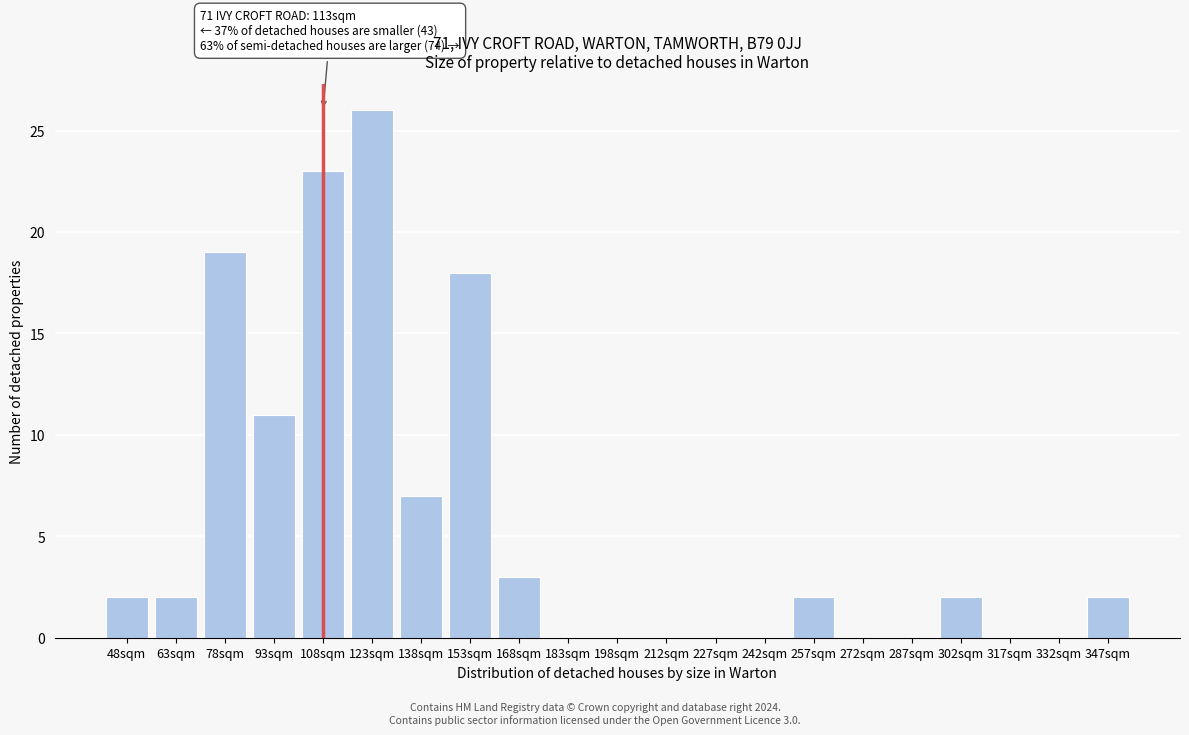

Reading left to right, list all the values displayed in this chart.

48sqm=2	63sqm=2	78sqm=19	93sqm=11	108sqm=23	123sqm=26	138sqm=7	153sqm=18	168sqm=3	183sqm=0	198sqm=0	212sqm=0	227sqm=0	242sqm=0	257sqm=2	272sqm=0	287sqm=0	302sqm=2	317sqm=0	332sqm=0	347sqm=2